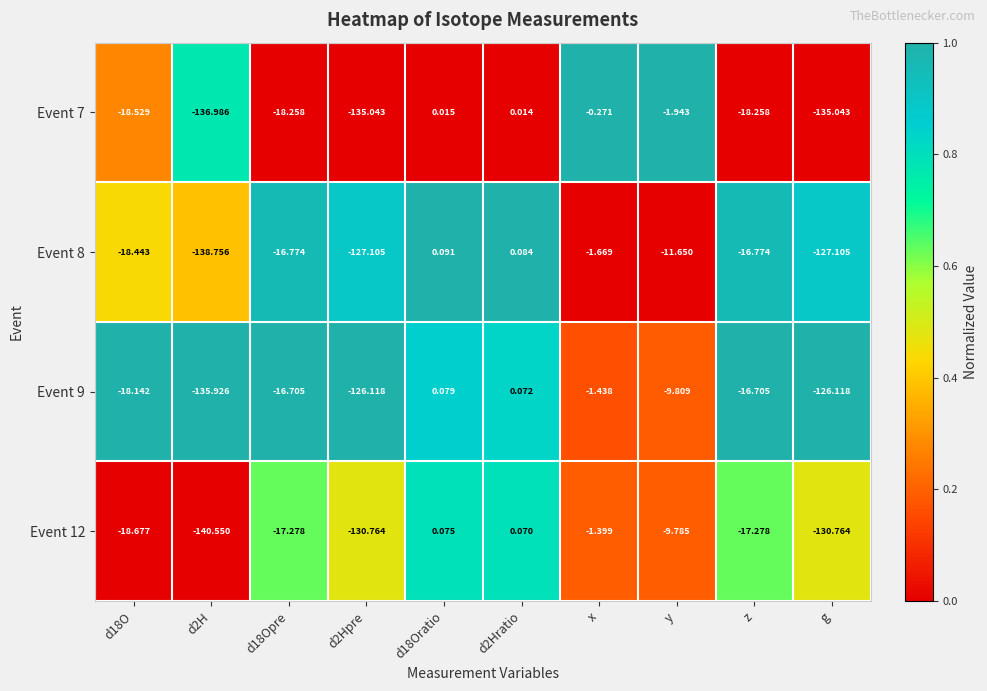

Is the value of Event 7 at d18O greater than the value of Event 12 at d18Opre?

No